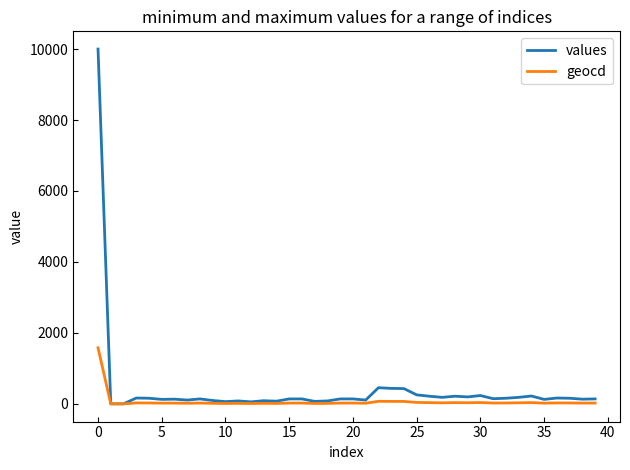

What is the greatest value displayed?

10000